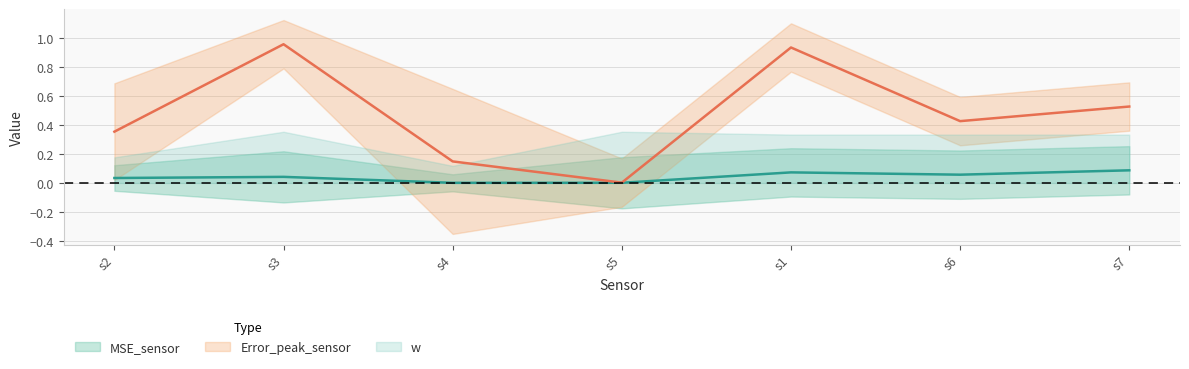

At which category does the chart reach its minimum across all series?

s4